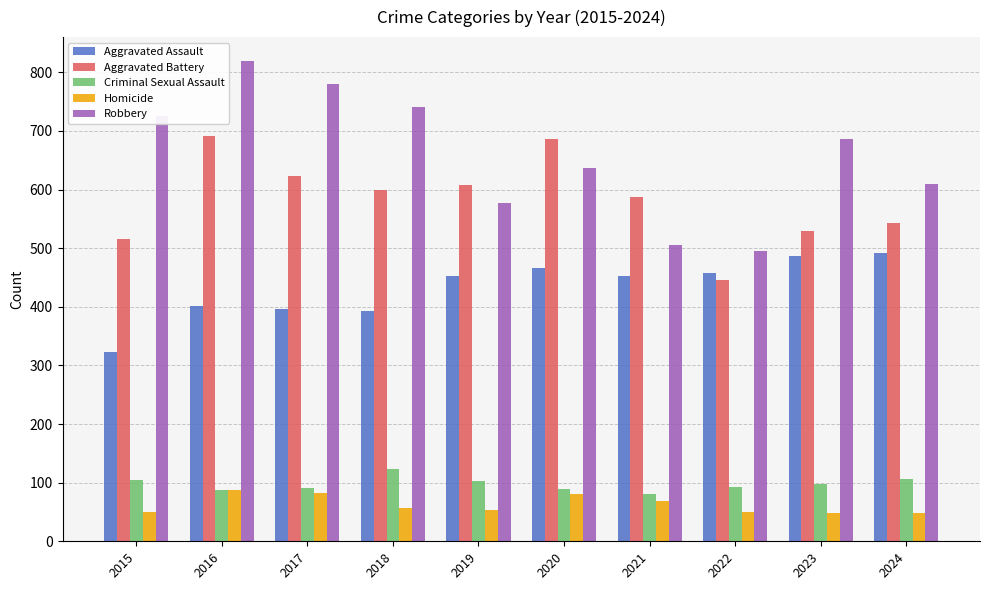

Are the bars grouped side by side (vs. stacked)?

Yes